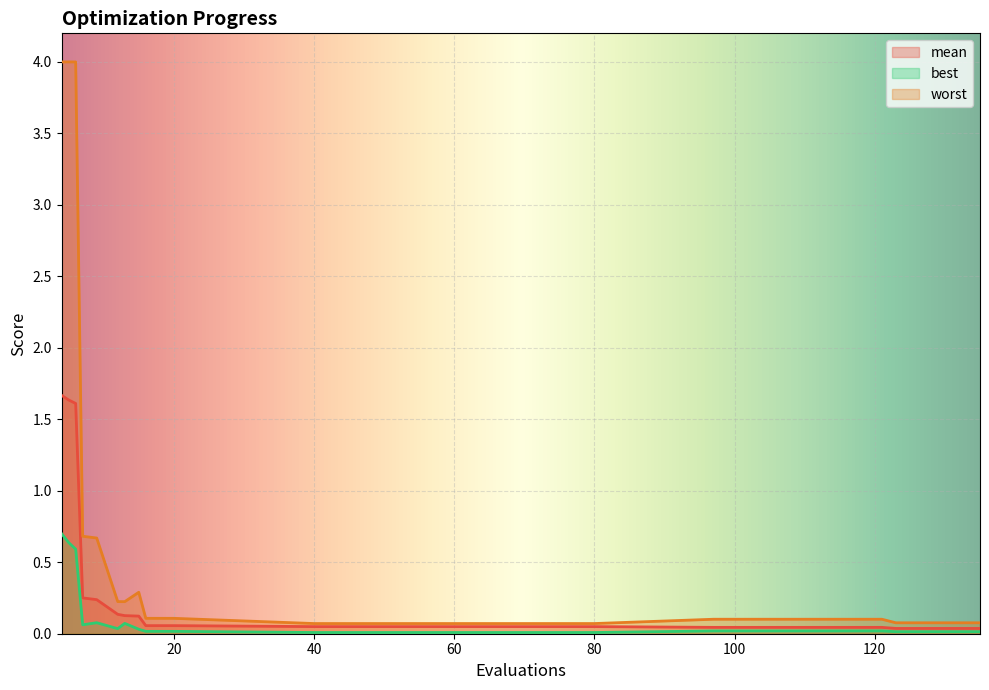

At which label does best reach its minimum?

40